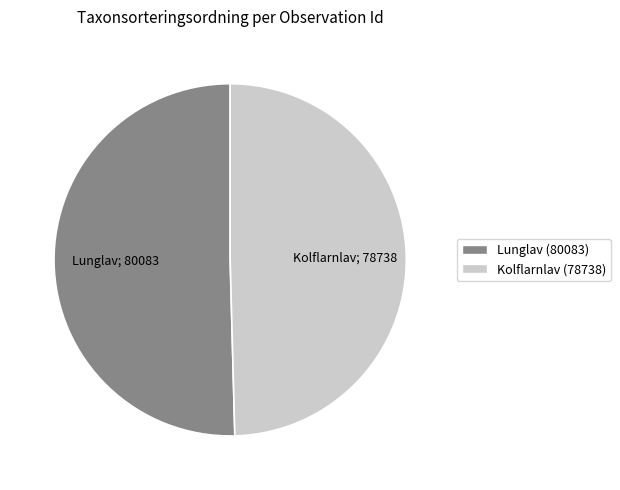

How many segments does this pie chart have?

2